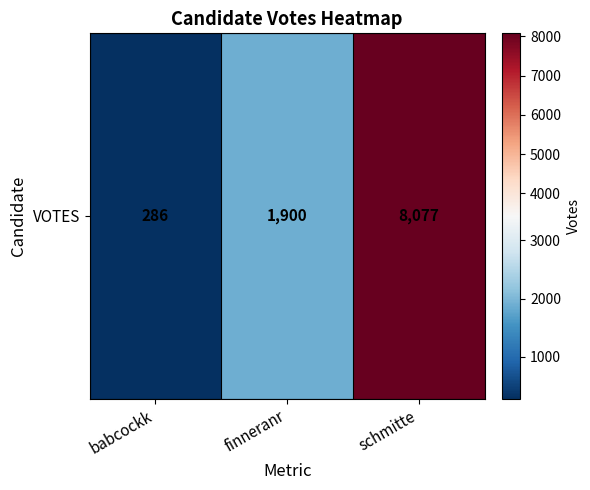

Where is the data nearest to the value 4181?

finneranr